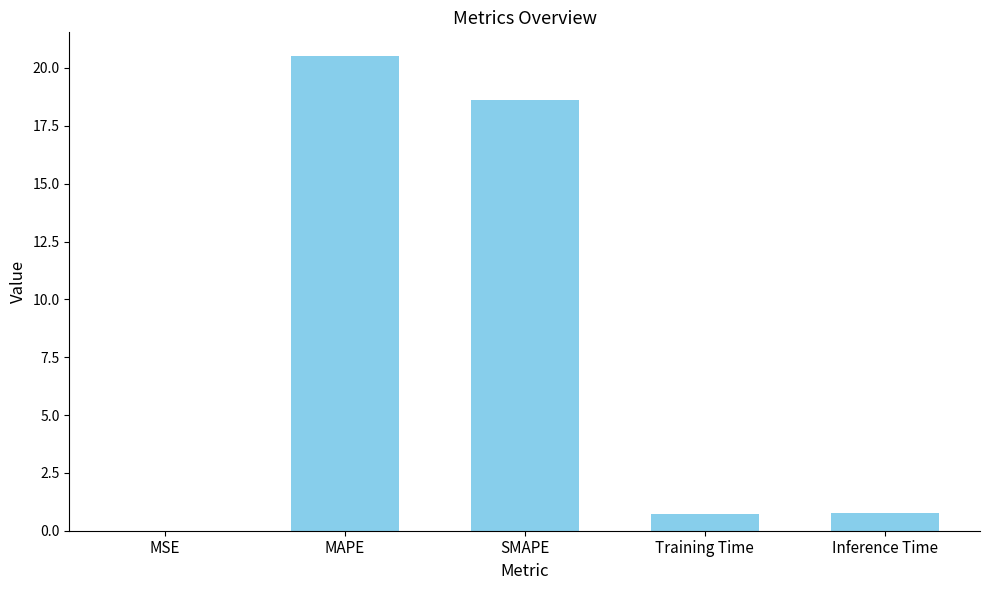

Between MAPE and MSE, which is larger?

MAPE